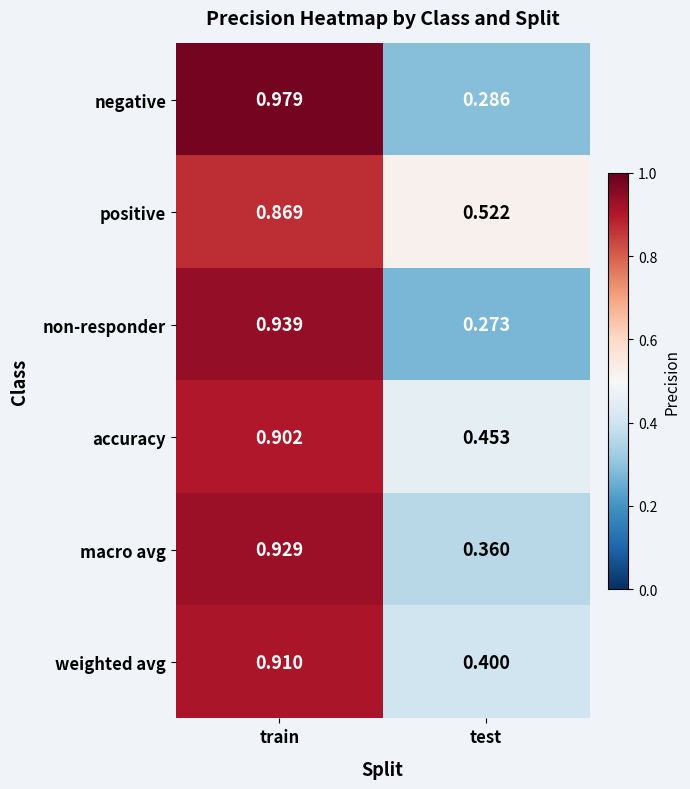

At how many categories does at least one series exceed 0?

2